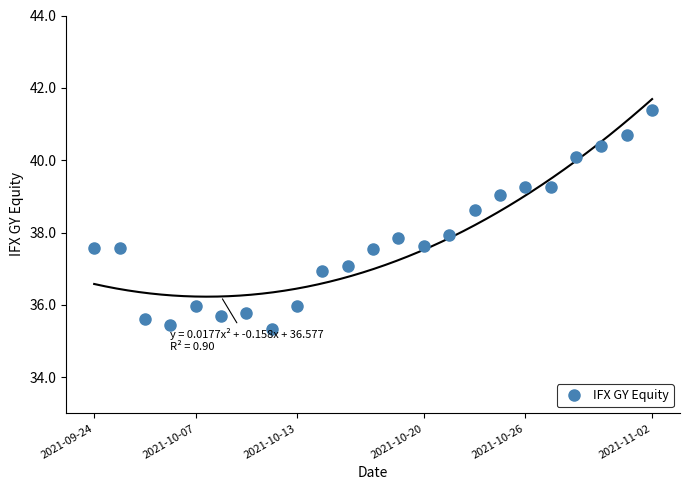

At which label does IFX GY Equity reach its peak?

2021-11-02